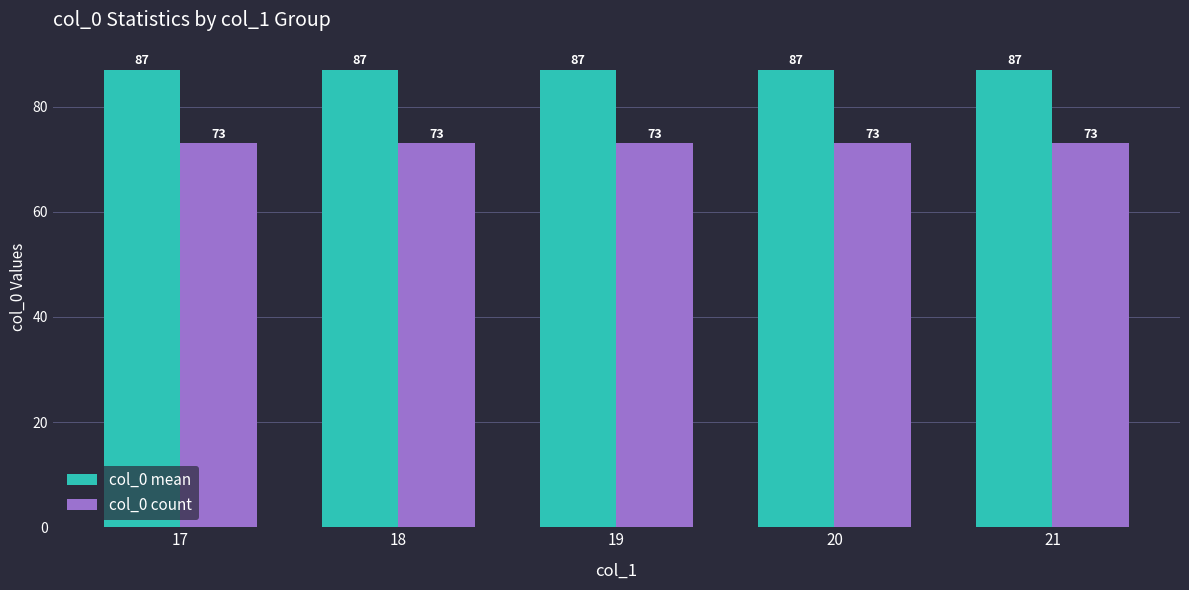

The value of col_0 count at 18 is 21. True or false?

False